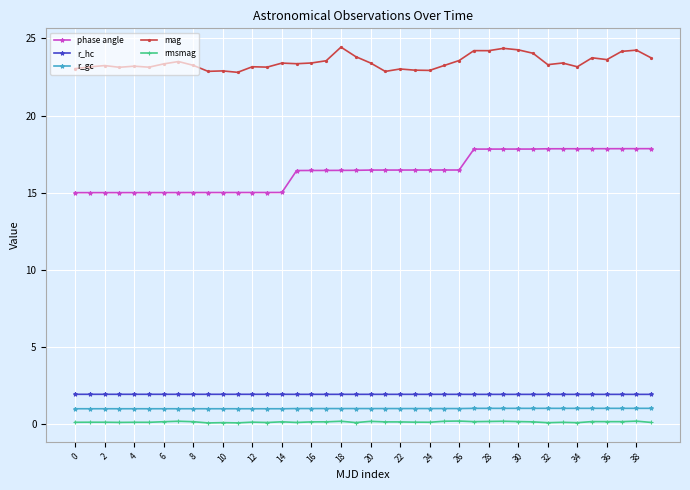

What are all the series names shown in the legend?

phase angle, r_hc, r_gc, mag, rmsmag